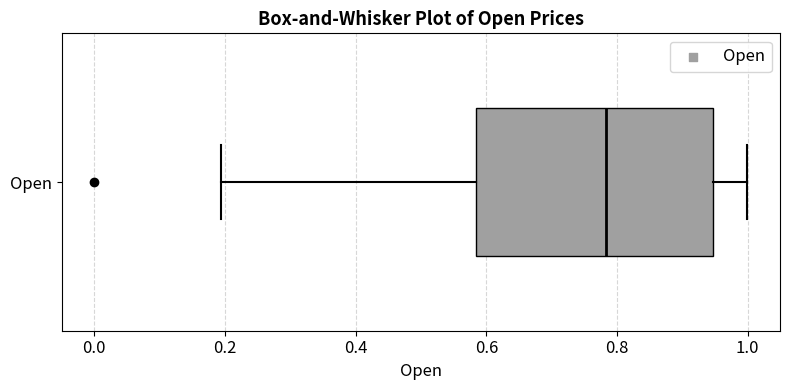

Where does the left whisker of the box for Open end on the x-axis? The values are not printed on the chart, so give them approximately, as read against the axis.

0.20